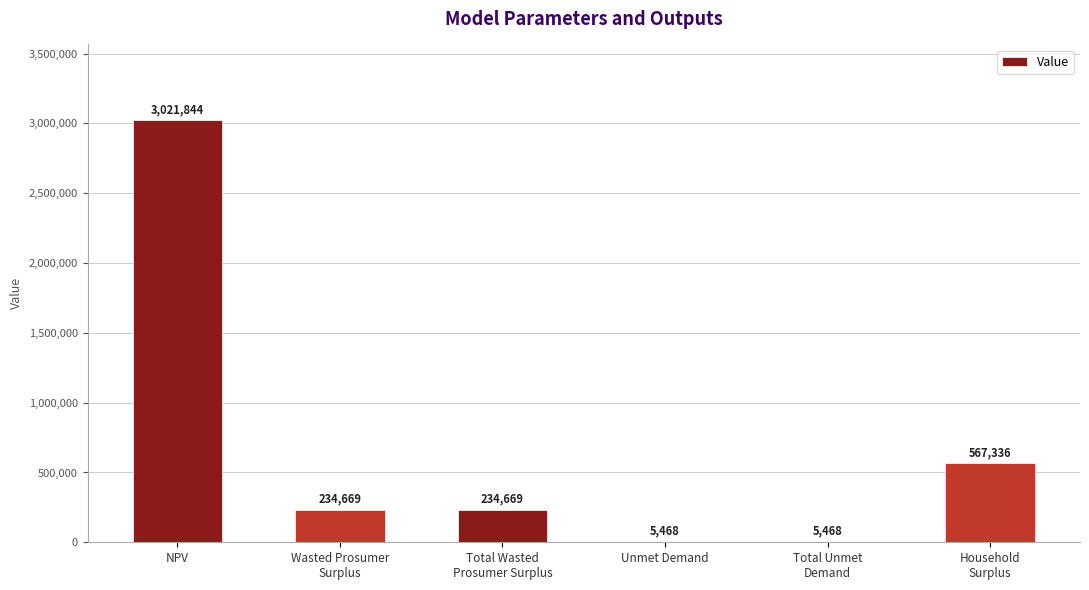

At which category does the chart reach its peak across all series?

NPV